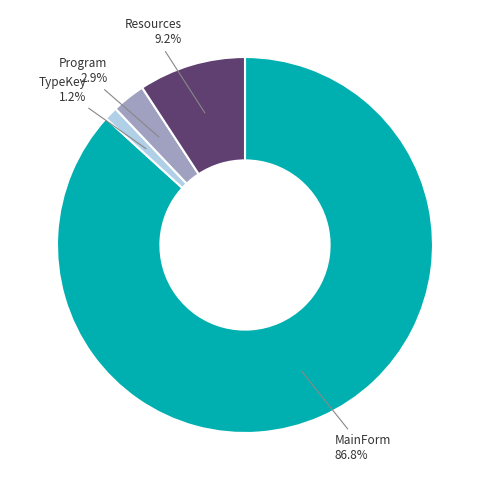

Is there any slice that represents more than half of the pie?

Yes